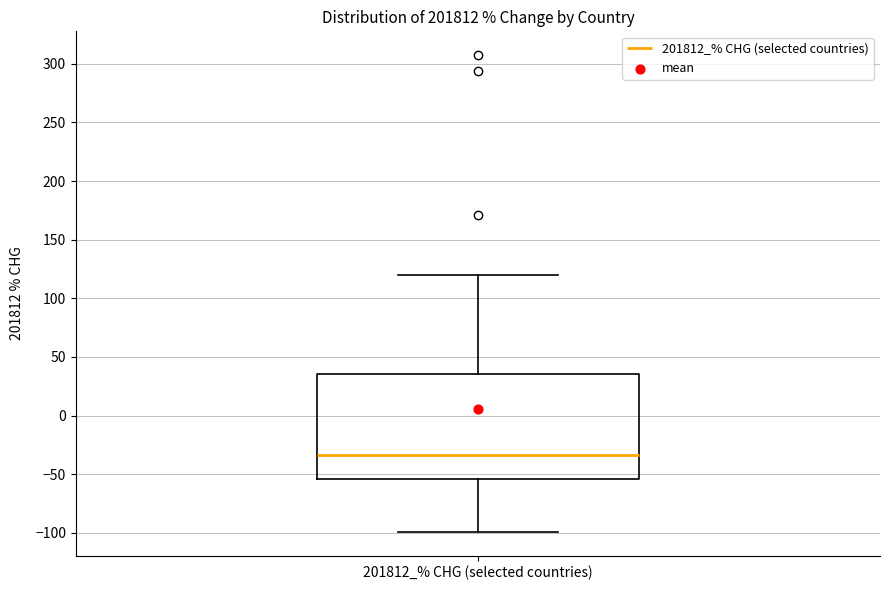

Transcribe this box plot: give where the median line is, the range the box spans, and where the two whiskers end, as read against the y-axis. The values are not printed on the chart, so give them approximately, as read against the axis.

median -35, box -55 to 35, whiskers -100 to 120